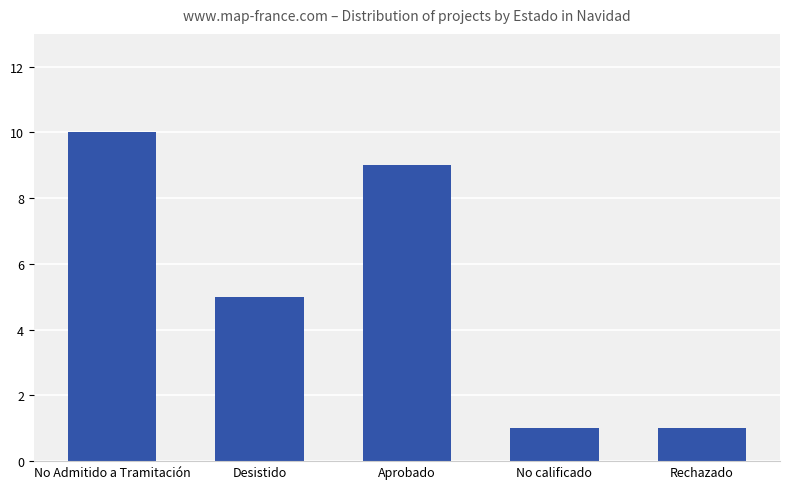

True or false: the data shows 5 at Desistido.

True